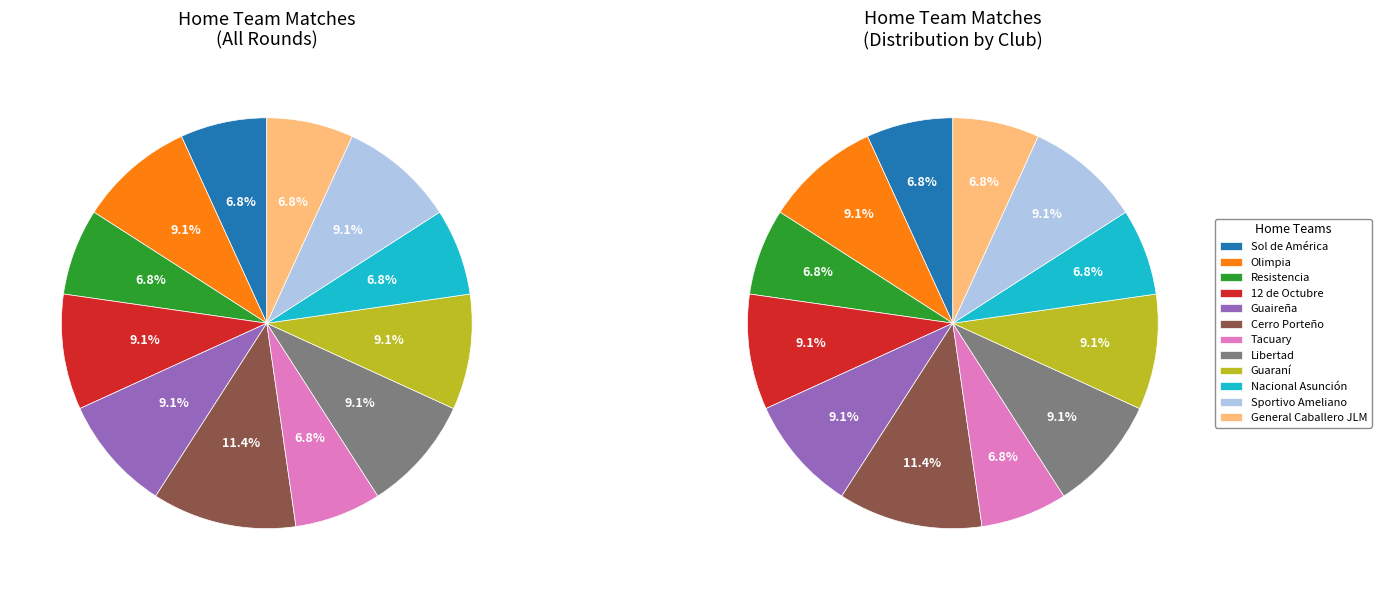

To the nearest percent, what is the combined percentage of Guaraní and Tacuary?

16%